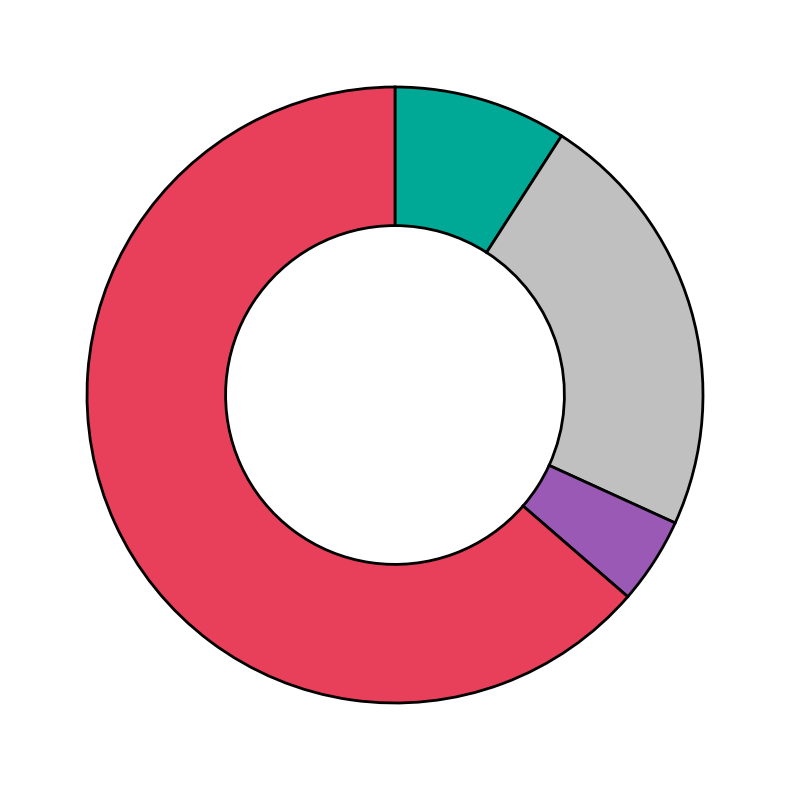

Rank the categories by value from lowest to highest.

Criminal Sexual Assault, Aggravated Assault, Aggravated Battery, Robbery